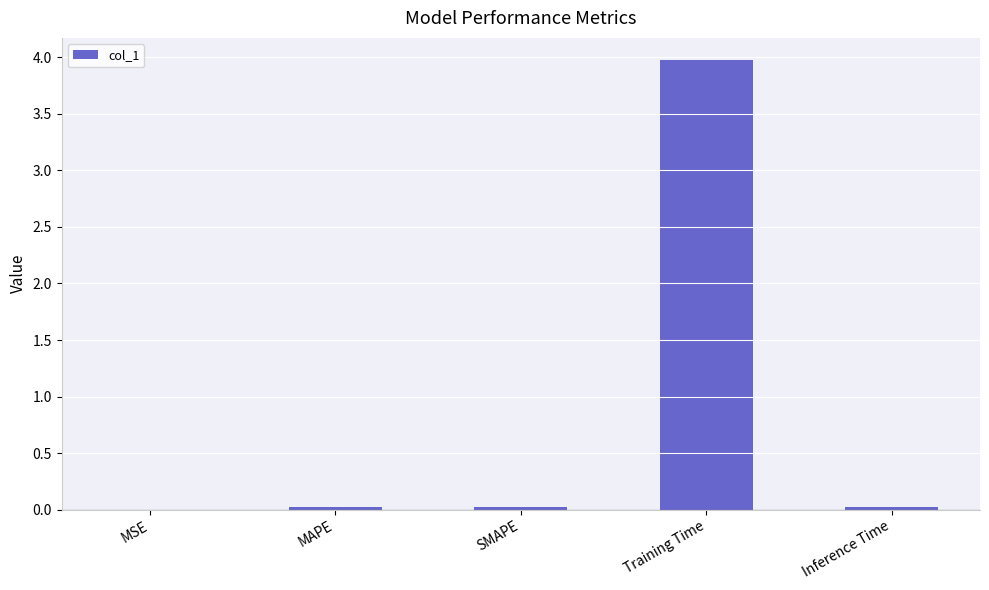

Which has a higher value, Training Time or MAPE?

Training Time